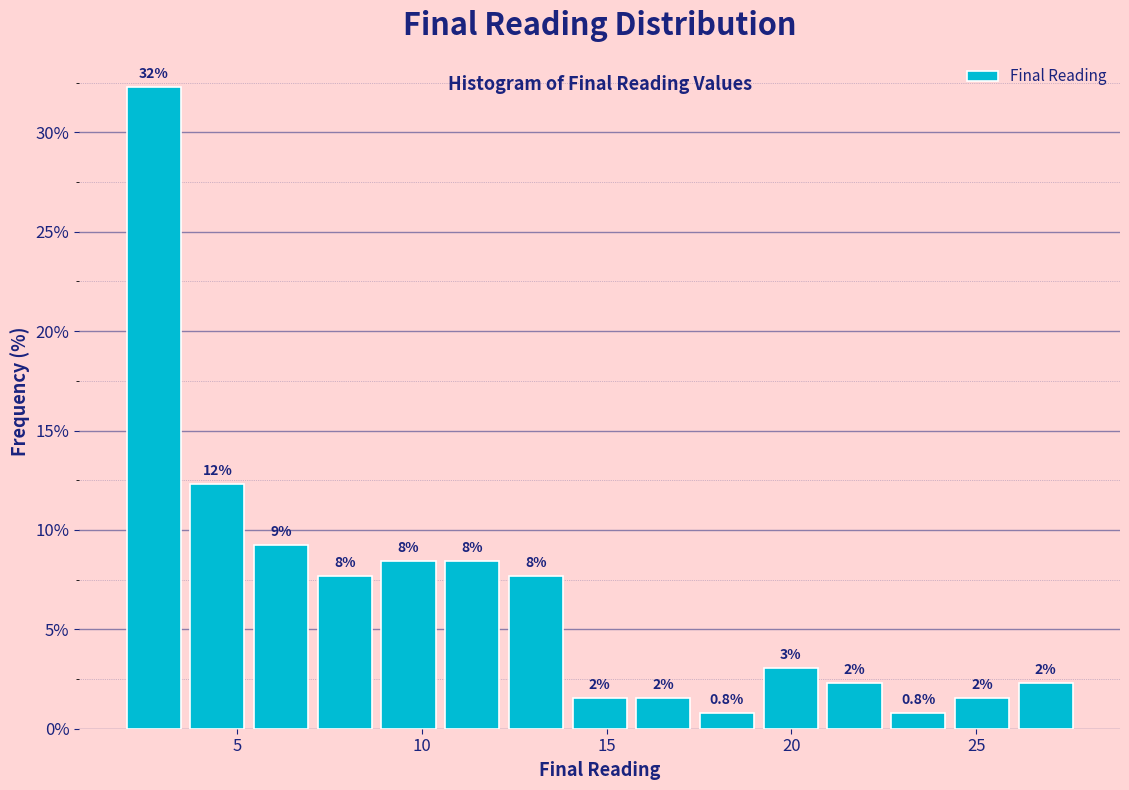

Around what value on the x-axis is the tallest bar? Give the approximate position of its centre, as read against the axis.

2.5